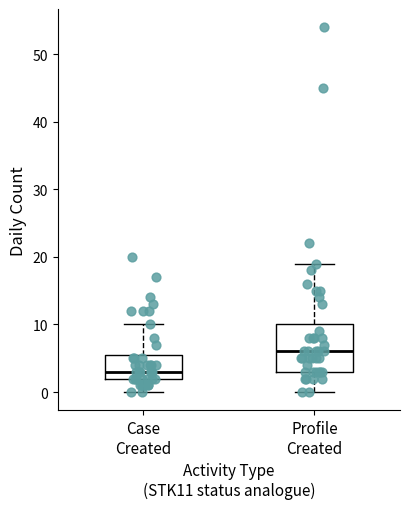

Reading left to right, transcribe this box plot: for each box, give where its median line is, the range the box spans, and where its two whiskers end, as read against the y-axis. The values are not printed on the chart, so give them approximately, as read against the axis.

Case Created: median 3, box 2 to 6, whiskers 0 to 10
Profile Created: median 6, box 3 to 10, whiskers 0 to 19